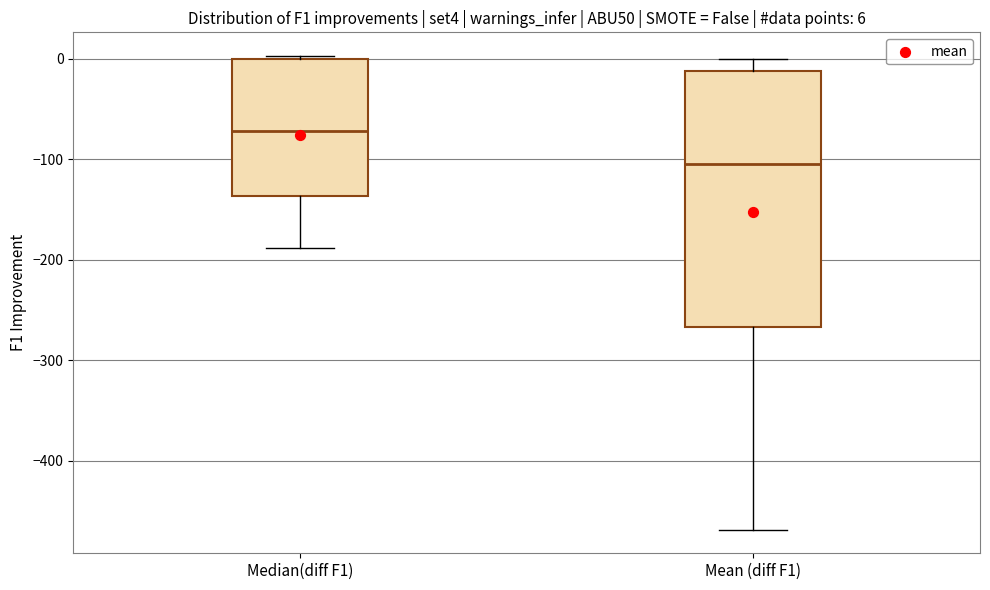

Which box's median line is the highest?

Median(diff F1)